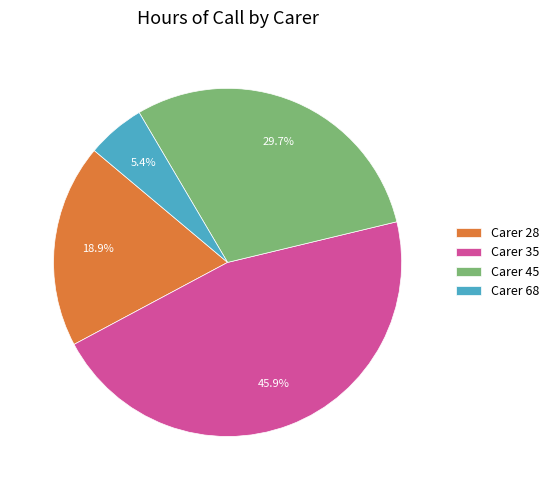

How many slices are in this pie chart?

4